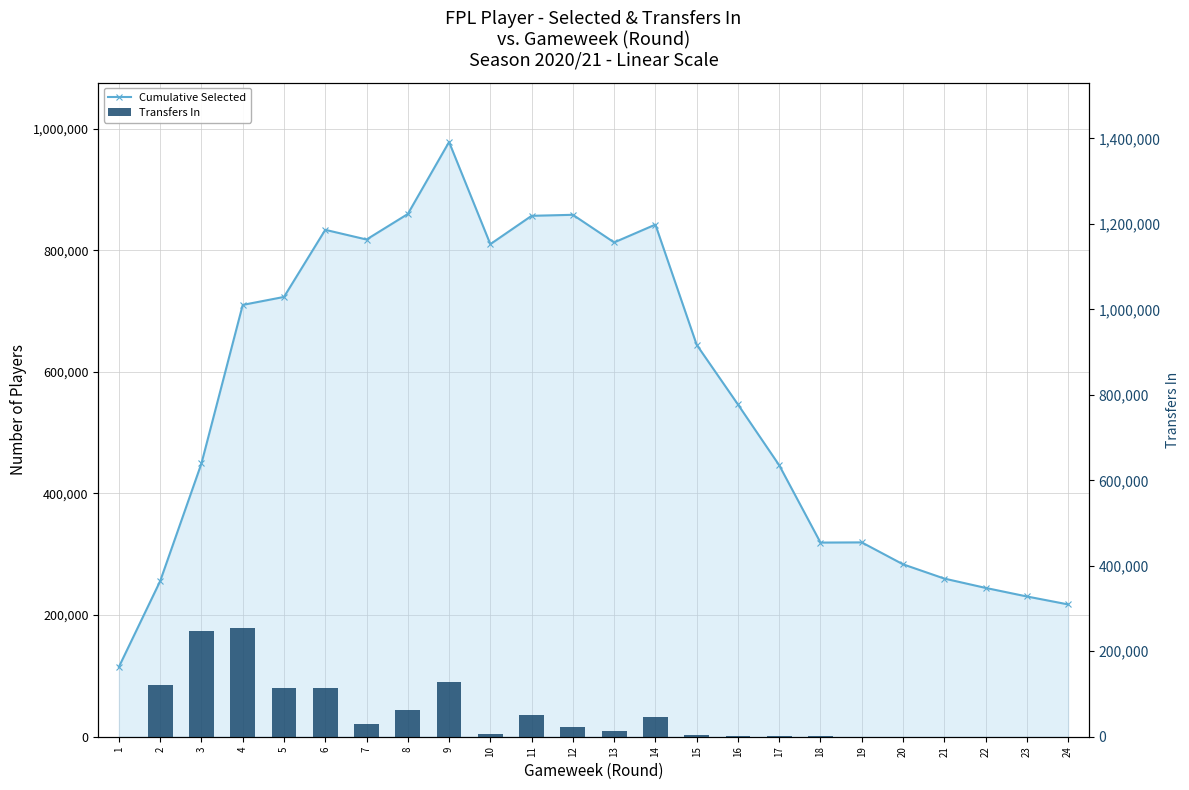

Count the number of categories in the chart.

24